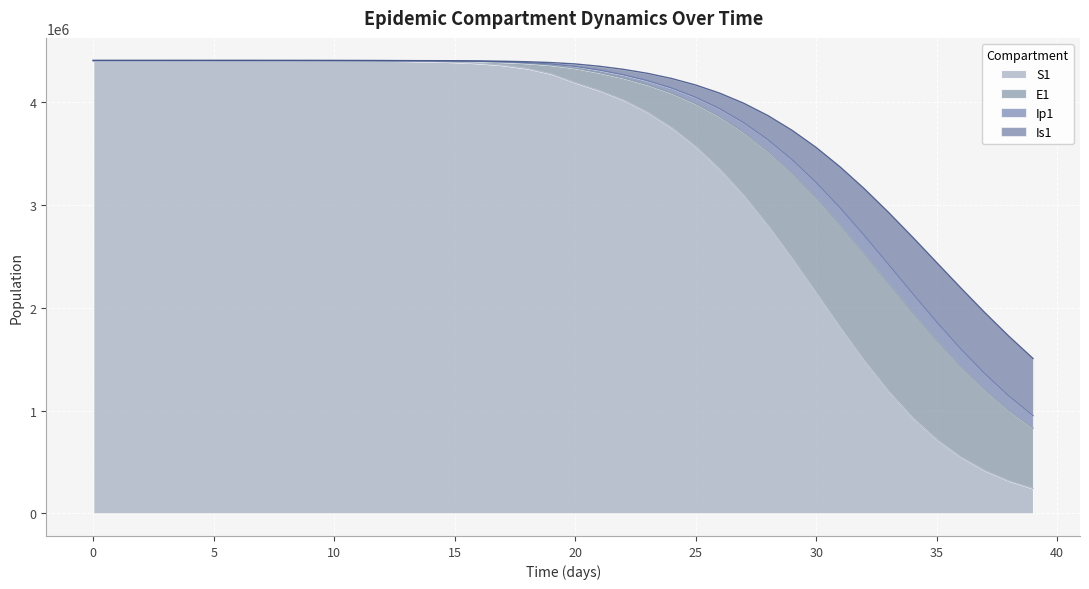

How many values in the Is1 series are below 4359069?

20